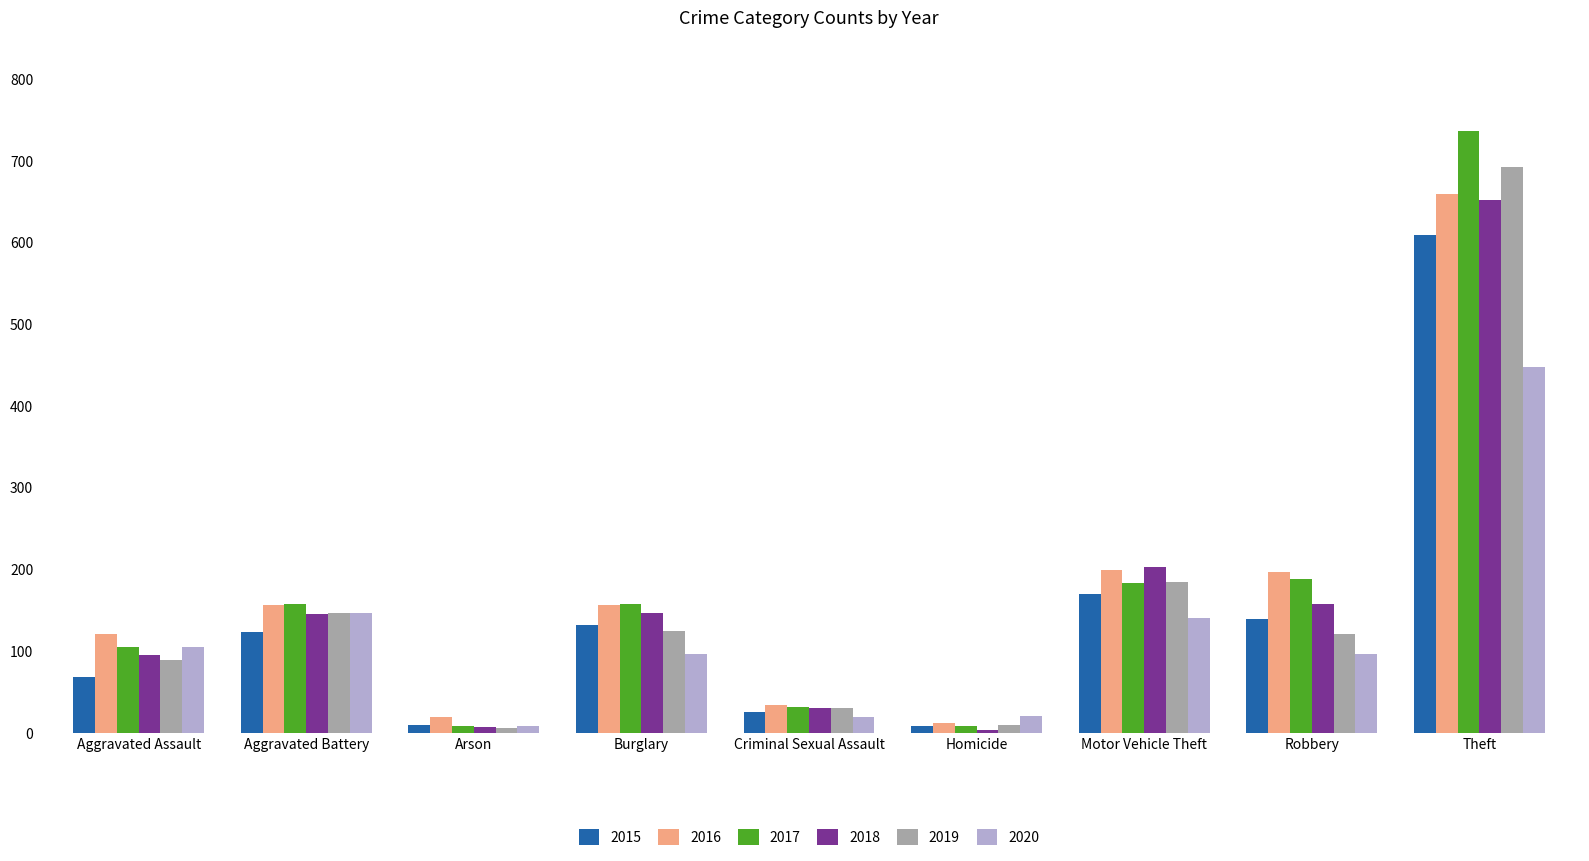

Is it true that 2015 equals 41 at Robbery?

False